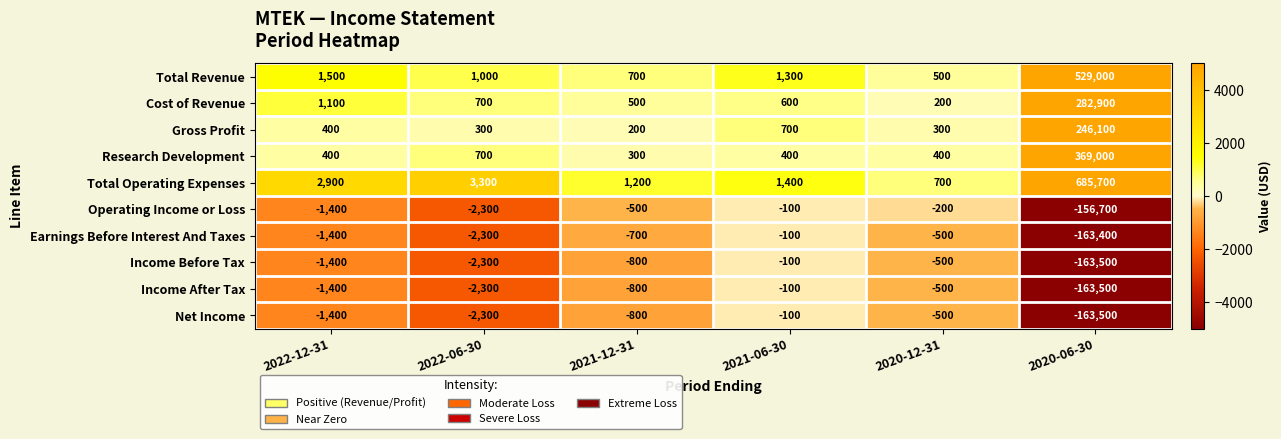

At which category is the sum across all series the highest?

2020-06-30